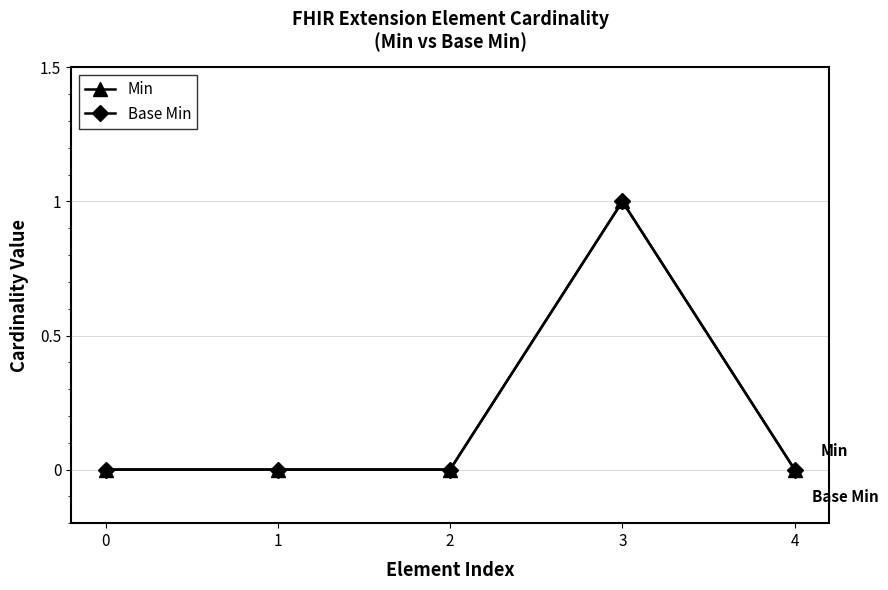

What is the difference between the maximum and minimum values in the Min series?

1